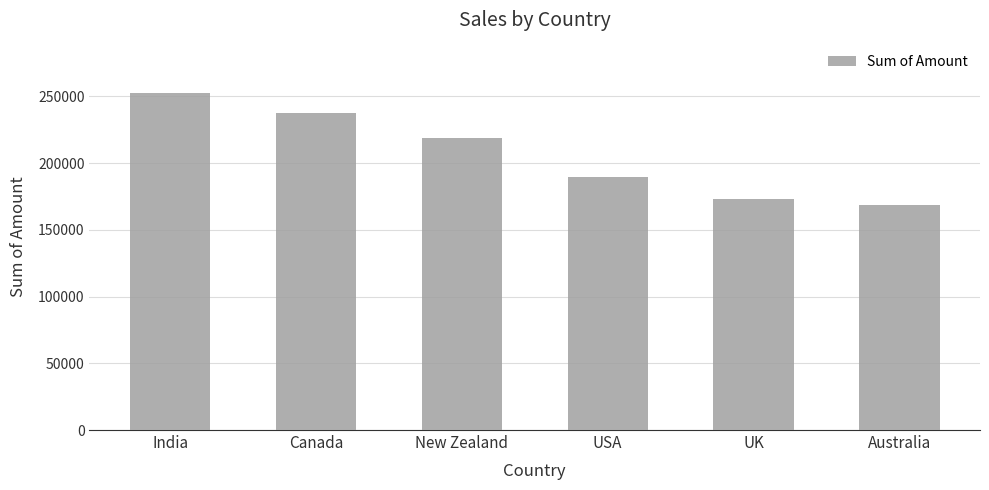

Which category has the highest value across all series?

India